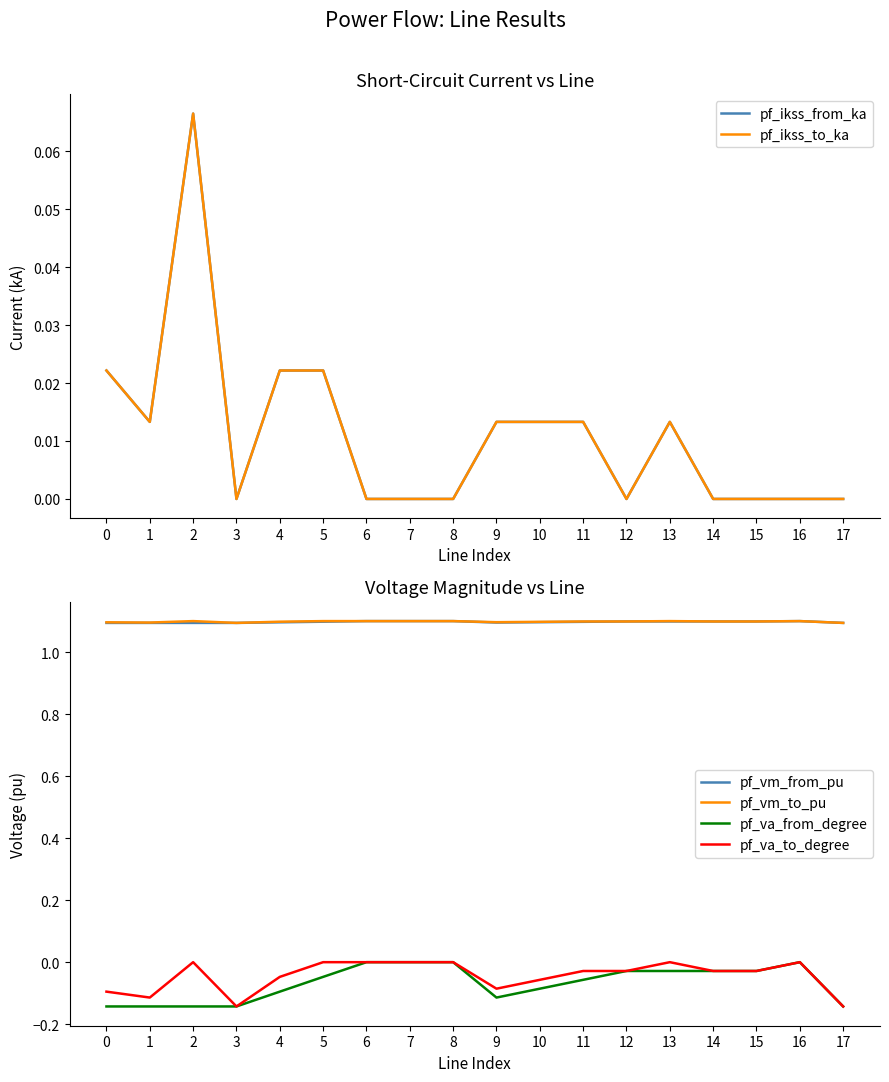

True or false: pf_ikss_from_ka and pf_va_to_degree intersect in this chart.

False